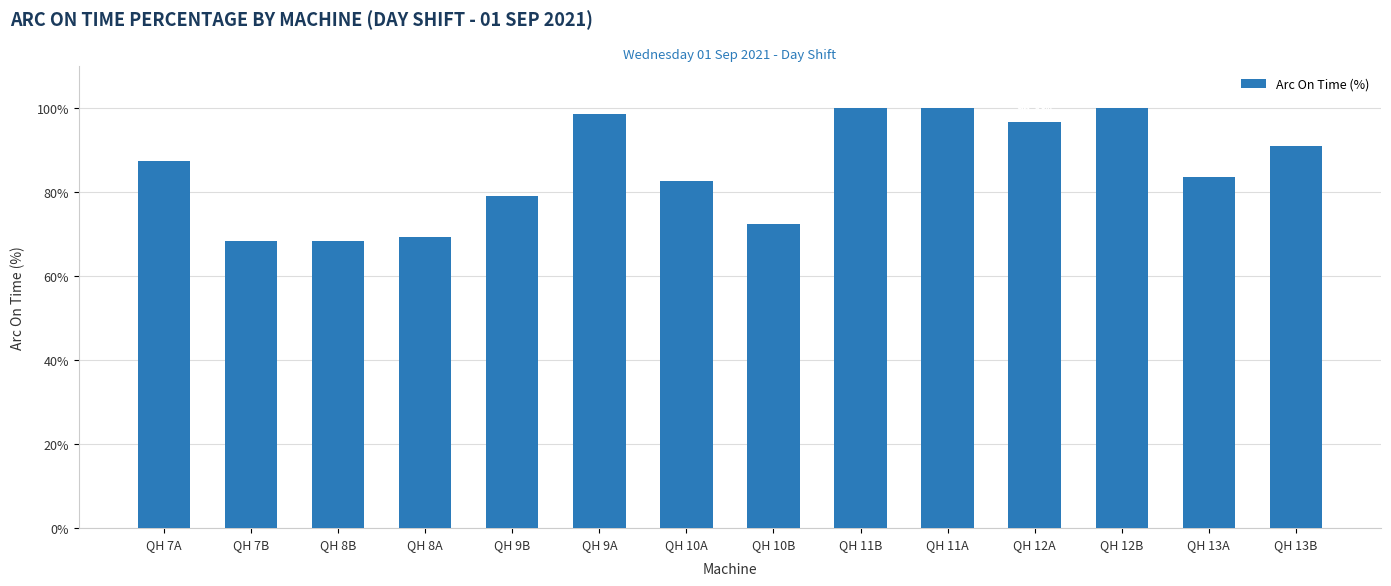

Count the number of categories in the chart.

14